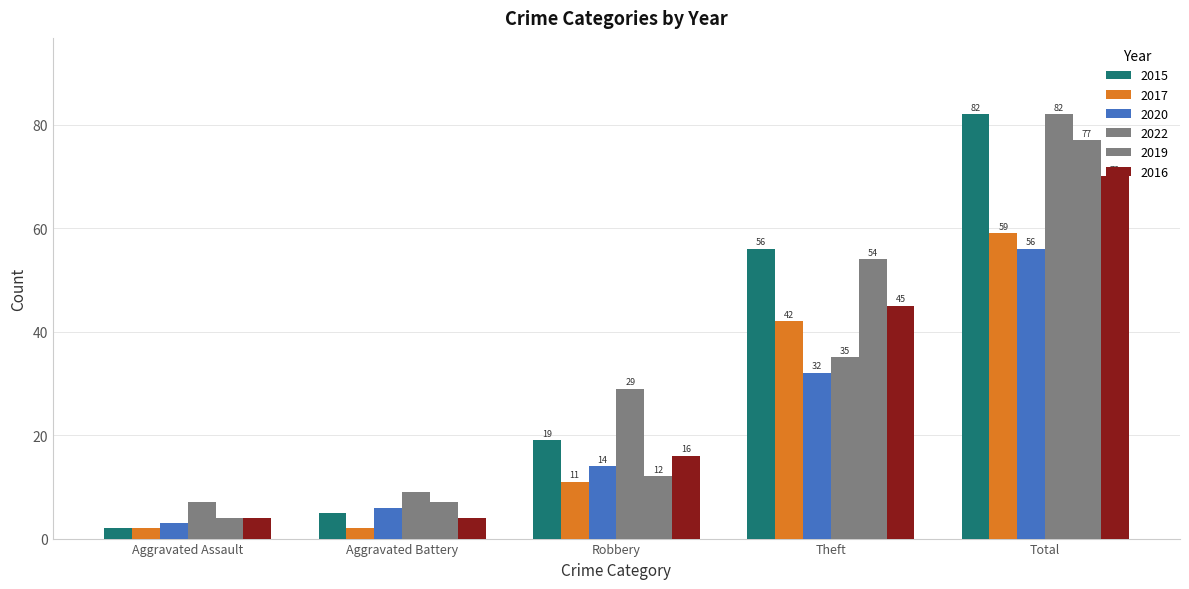

What is the highest value of the 2022 series?

82